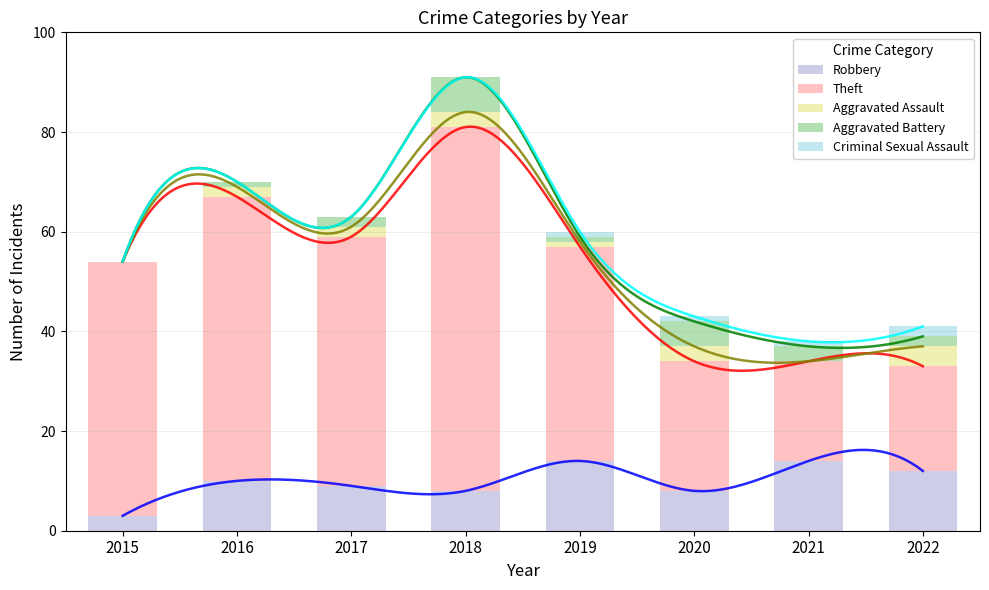

How many values in Aggravated Assault are above zero?

6